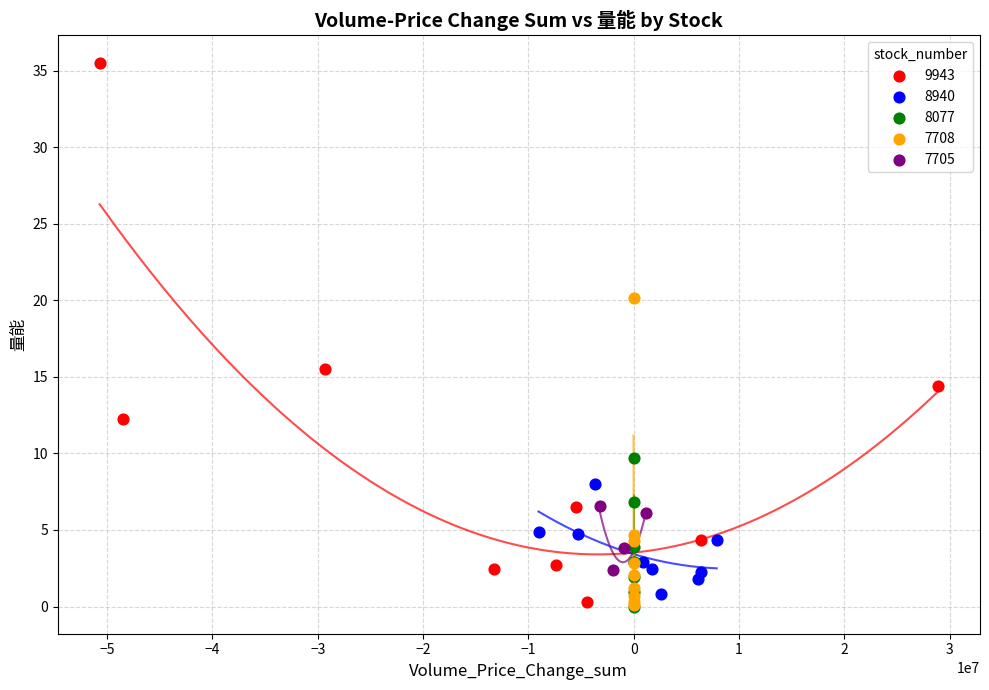

Which series reaches the maximum Y coordinate?

9943